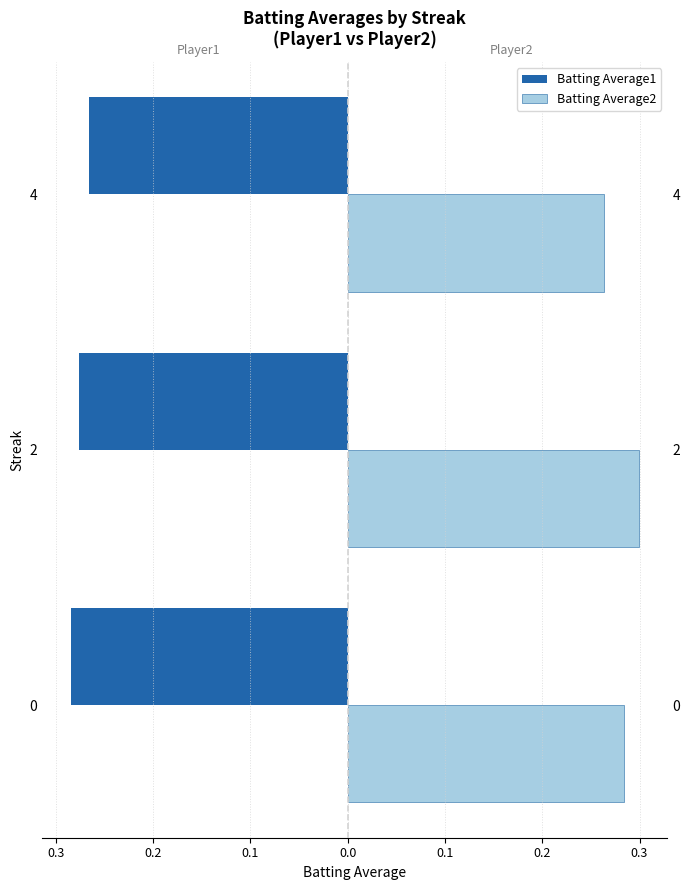

Which has a higher value, 4 or 0?

4